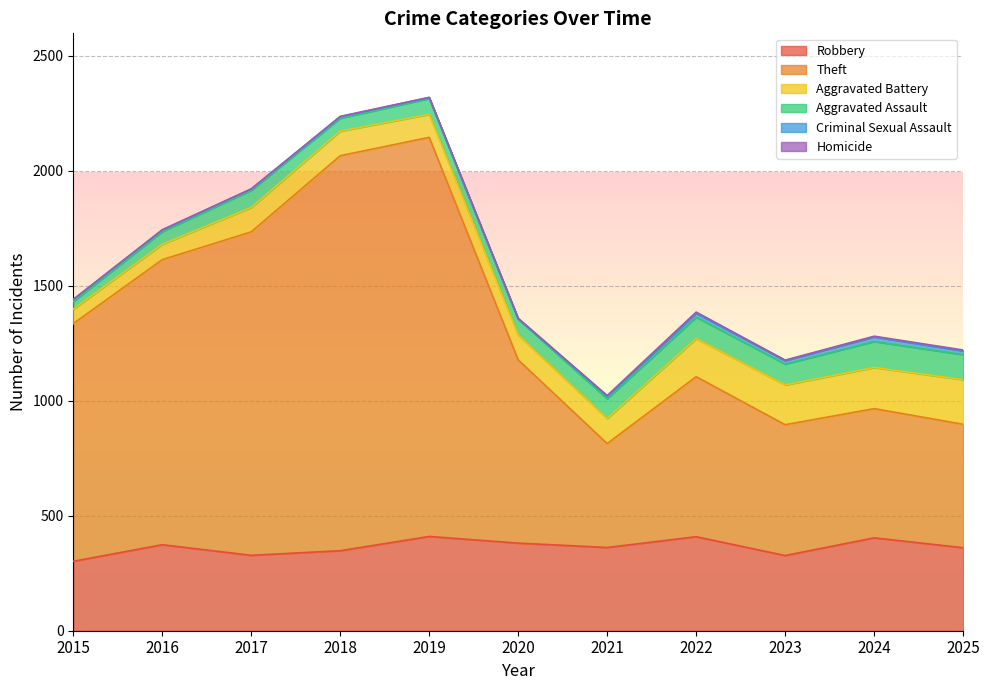

Between 2016 and 2023, which series saw the biggest shift?

Theft